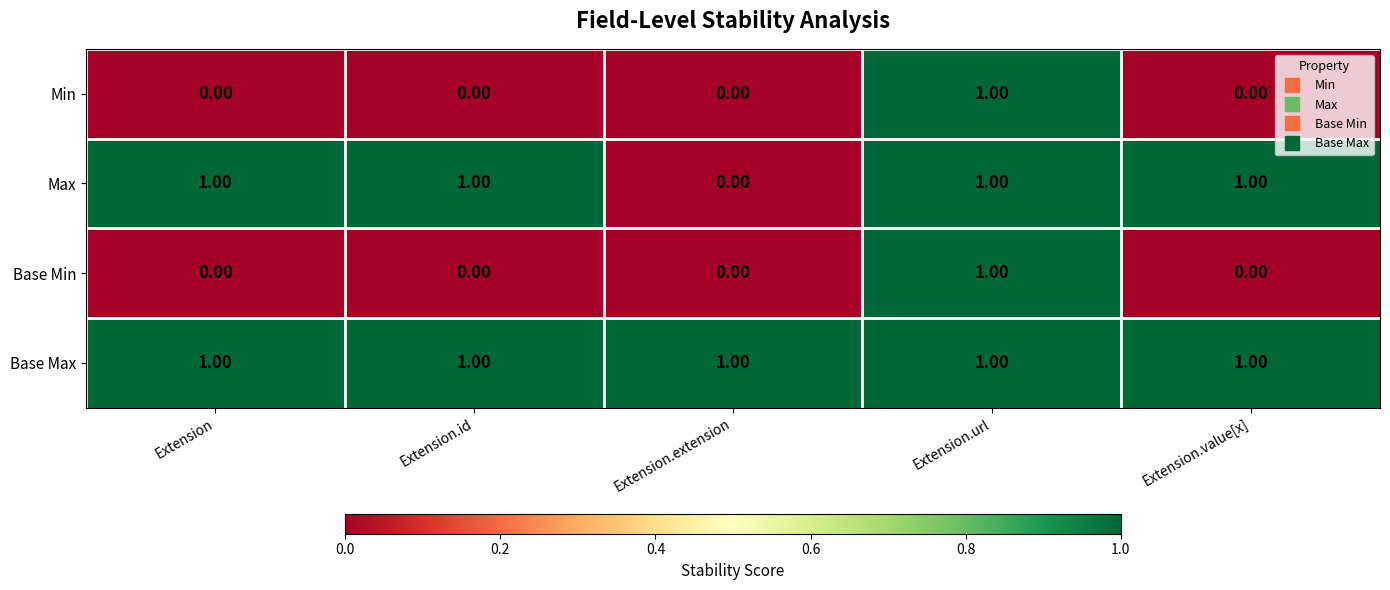

At which label is Max closest to 0?

Extension.extension